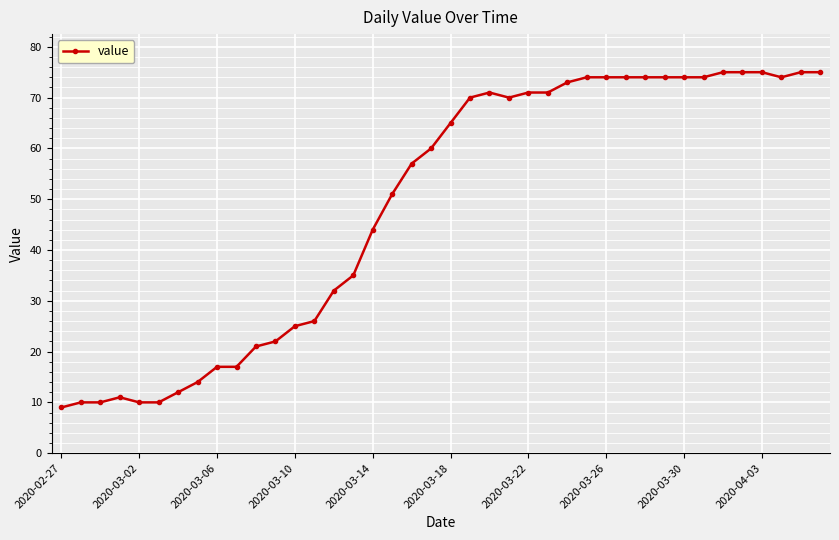

Does the chart have visible grid lines?

Yes